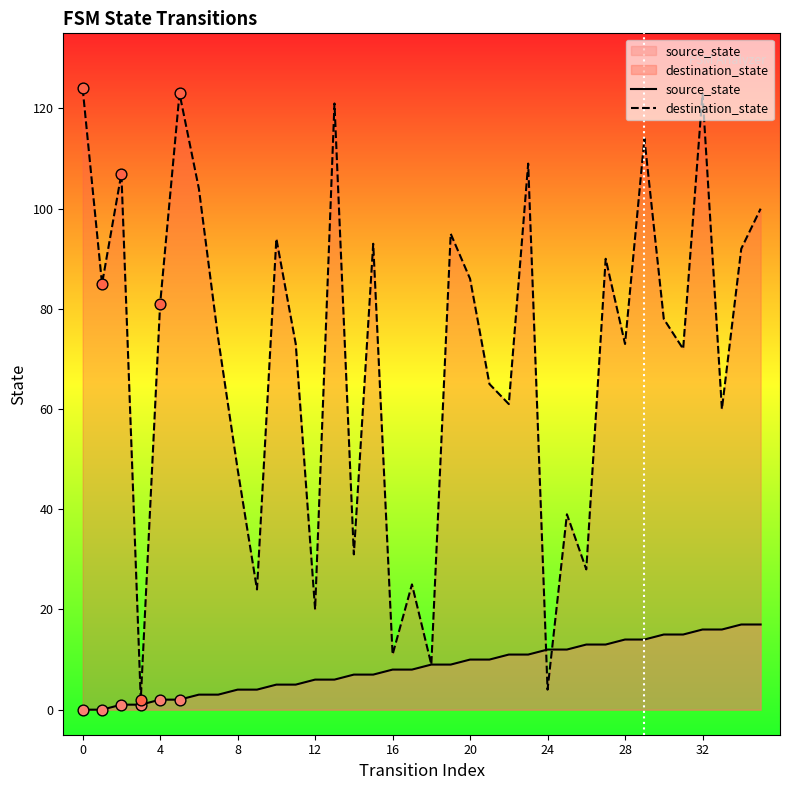

At which category is the sum across all series the highest?

32